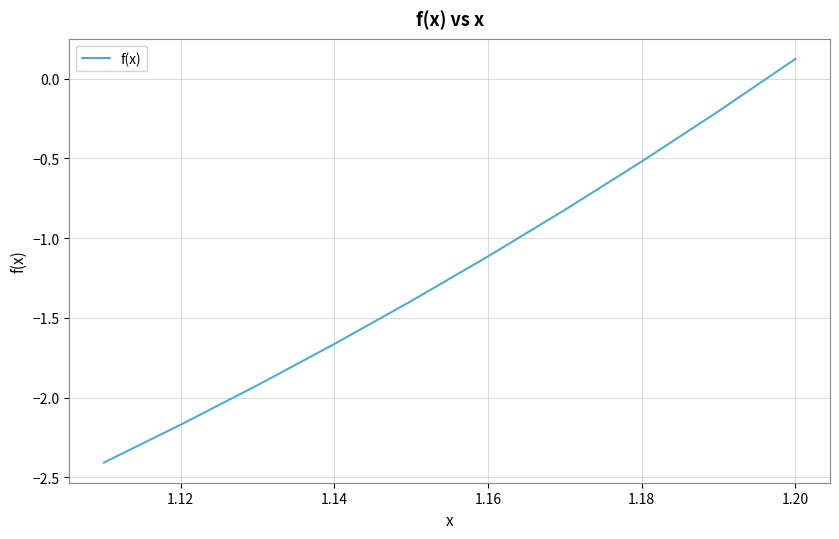

Is this an area chart (filled region under the line)?

No